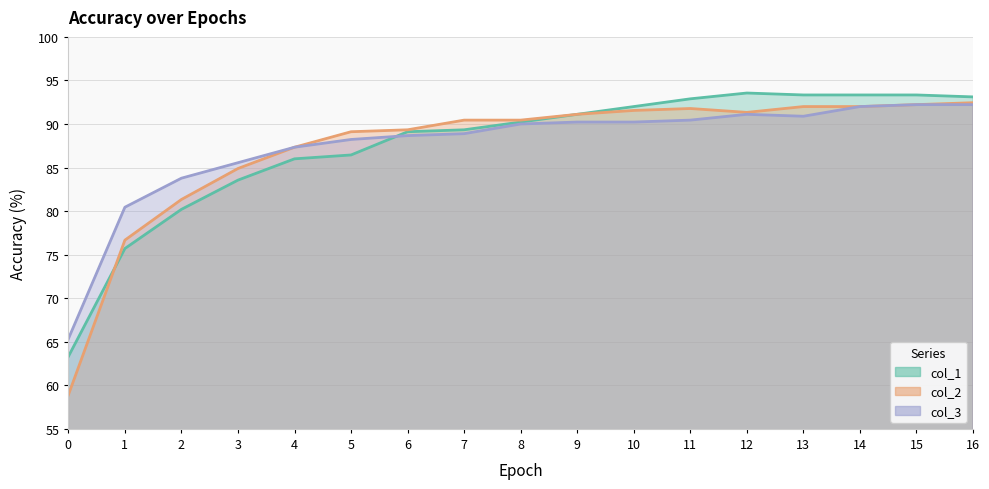

List the labels in order of col_1 value, smallest first.

0, 1, 2, 3, 4, 5, 6, 7, 8, 9, 10, 11, 16, 13, 14, 15, 12